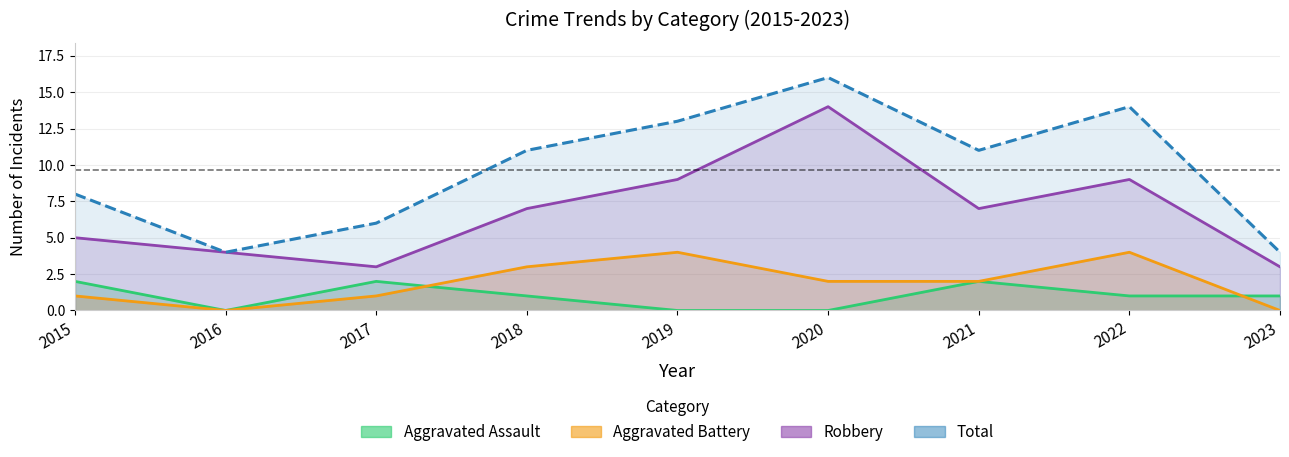

Which series changed the most between 2016 and 2020?

Total